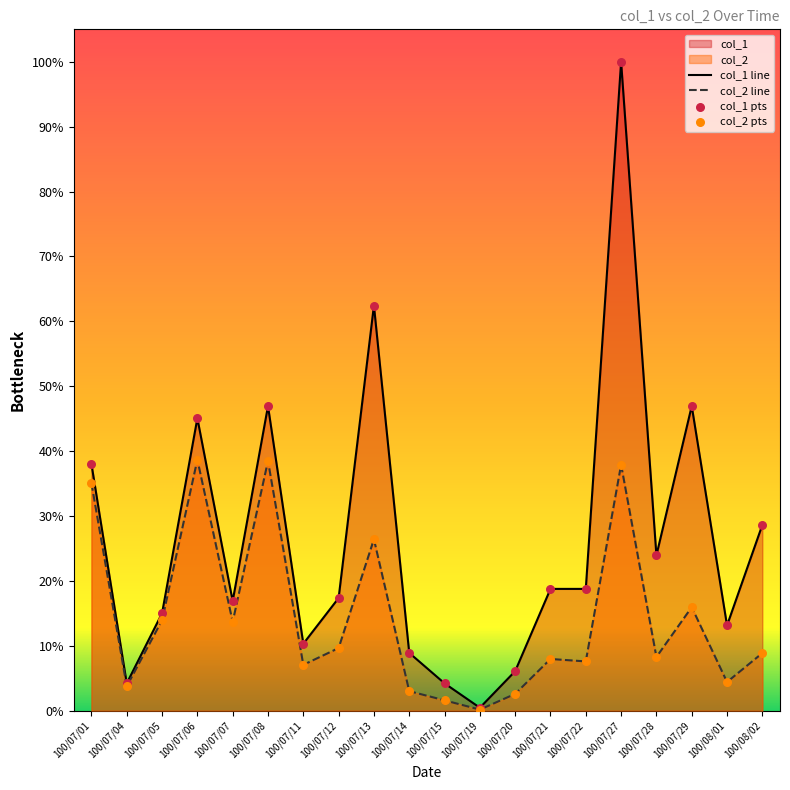

Which series has the largest total across all categories?

col_1 line